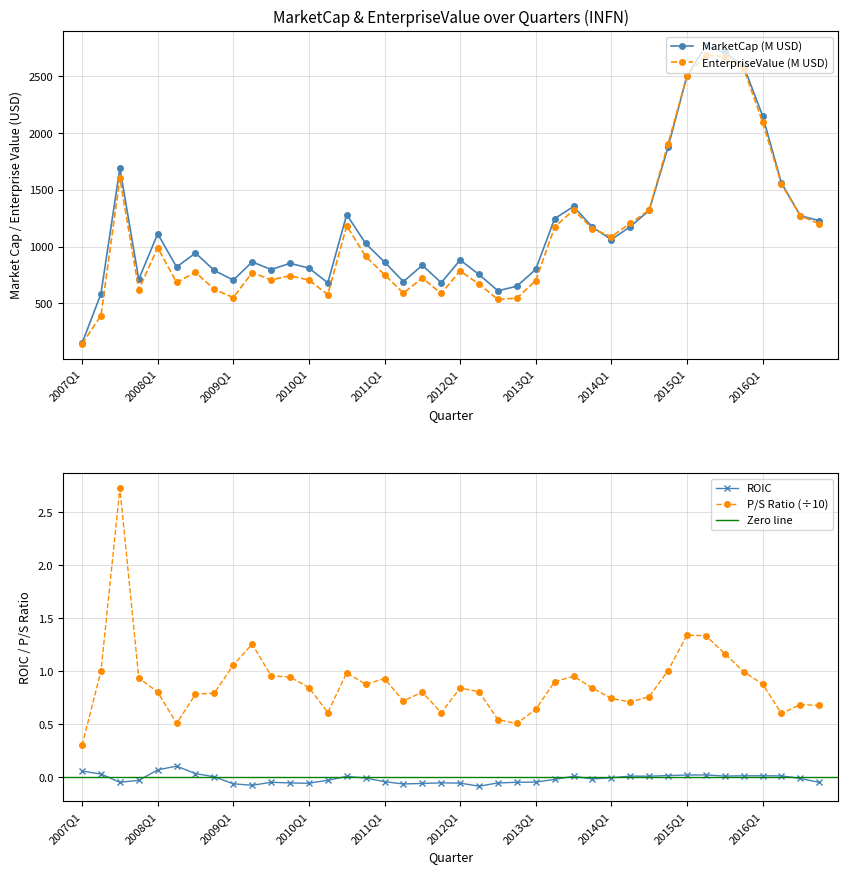

Which series has the widest spread of values?

MarketCap